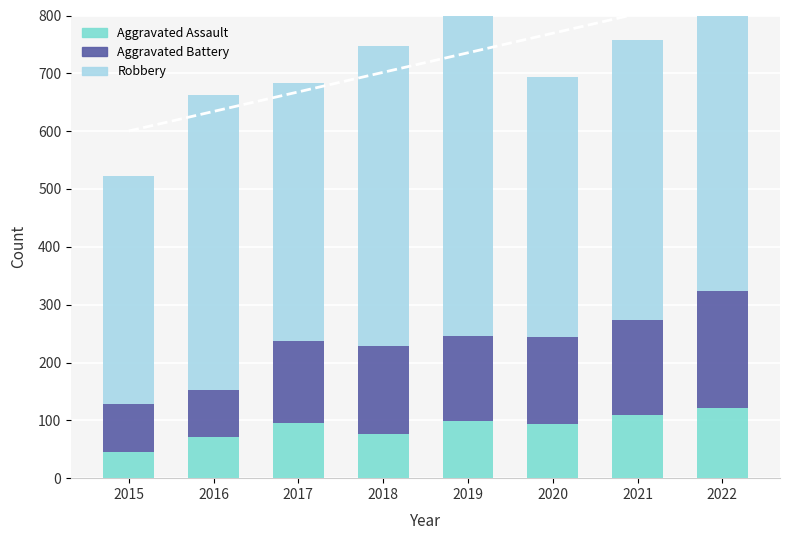

What is the difference between the highest and lowest values at 2020?

356